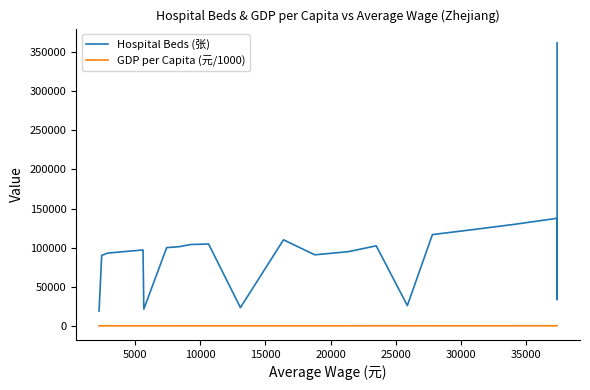

How many lines are shown in the chart?

2